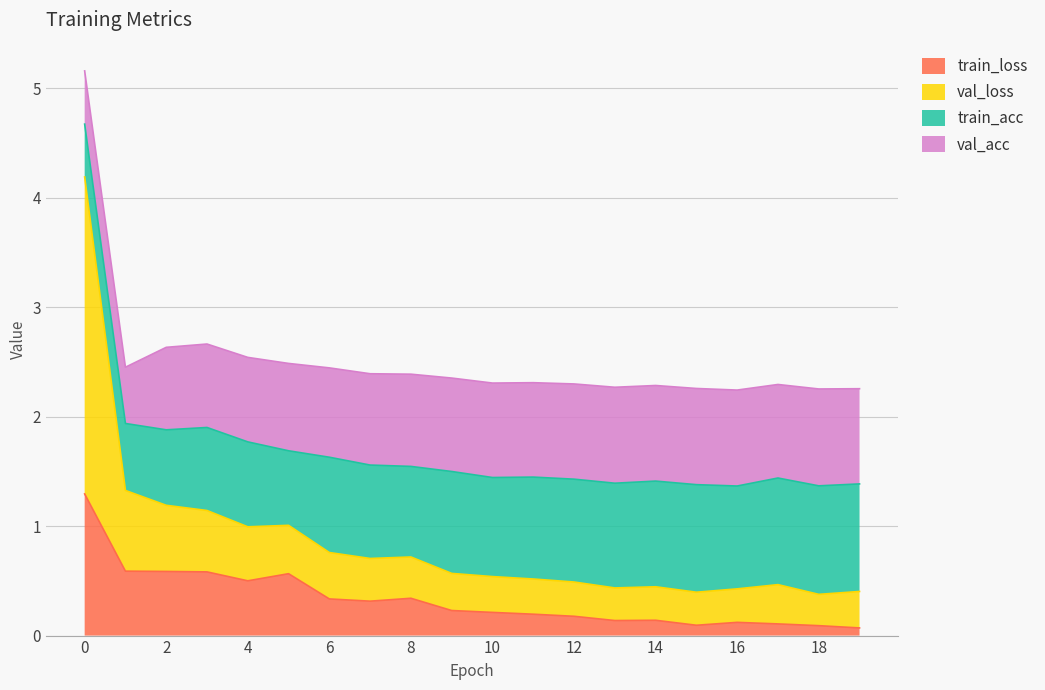

Does the chart have visible grid lines?

Yes